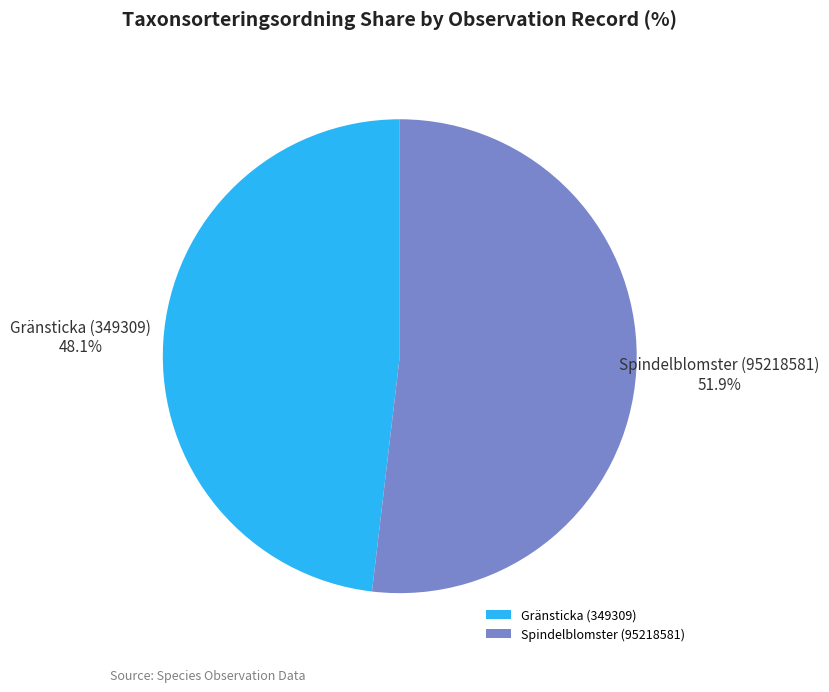

Which has a higher value, Gränsticka (349309) or Spindelblomster (95218581)?

Spindelblomster (95218581)